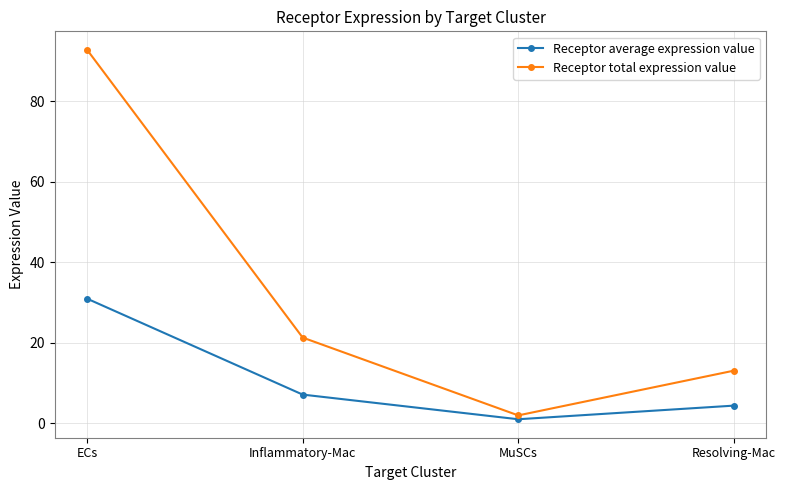

Reading right to left, what are all the values shown in this chart?

Receptor average expression value: 4.3	1.0	7.1	30.9
Receptor total expression value: 13.0	1.9	21.2	92.7